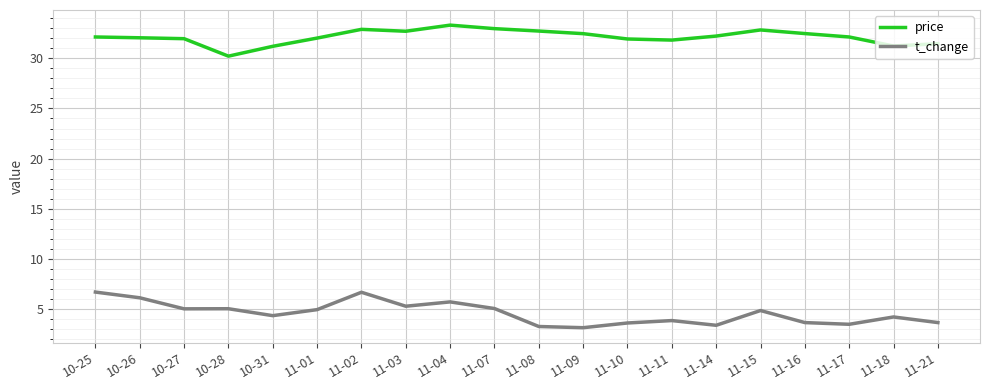

Read the t_change value at 11-15.

4.9